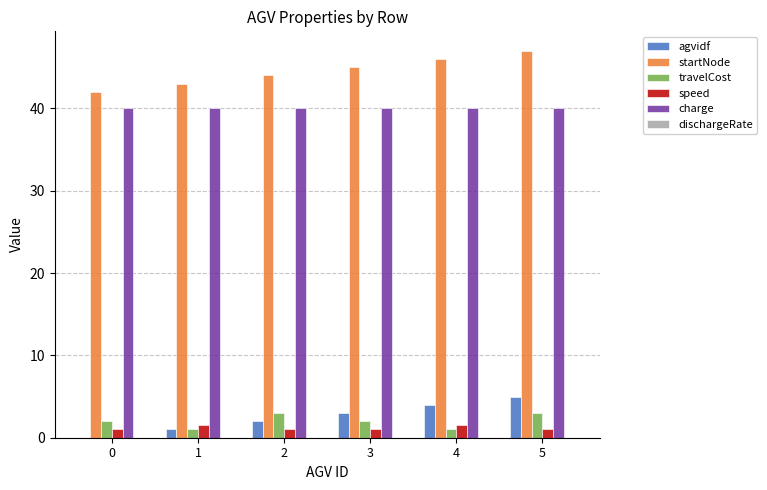

At which category does the chart reach its peak across all series?

5